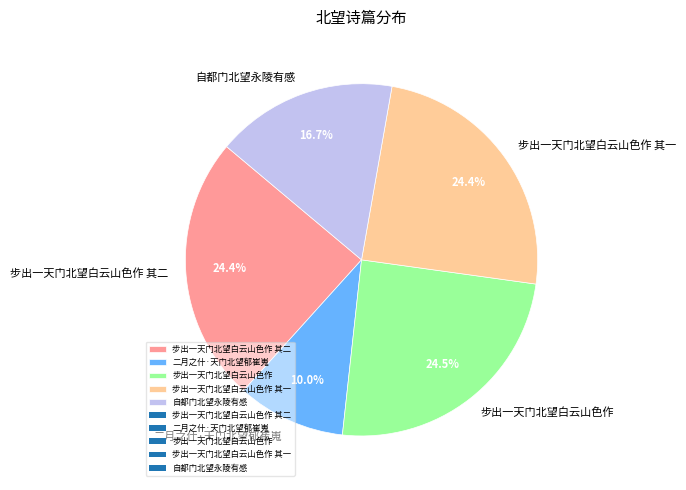

Is 二月之什·天门北望郁崔嵬 the majority of the pie?

No